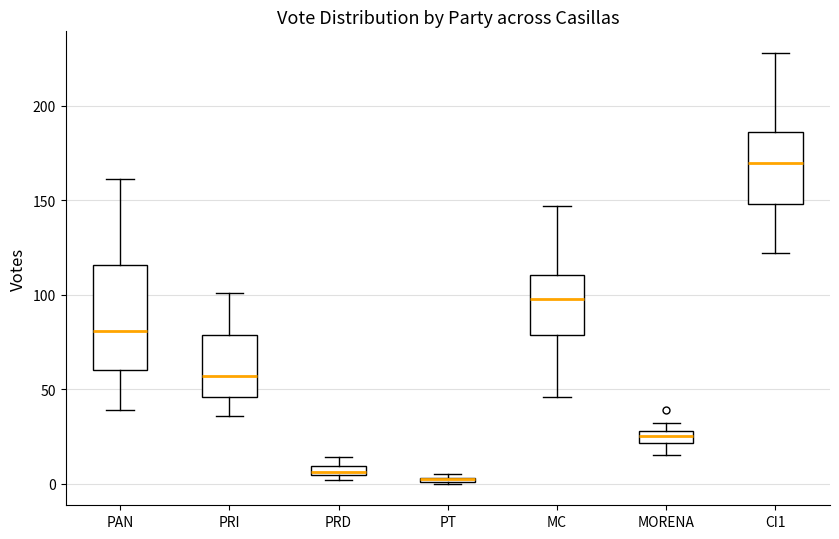

Where is the upper edge of the box for CI1 on the y-axis? The values are not printed on the chart, so give them approximately, as read against the axis.

185